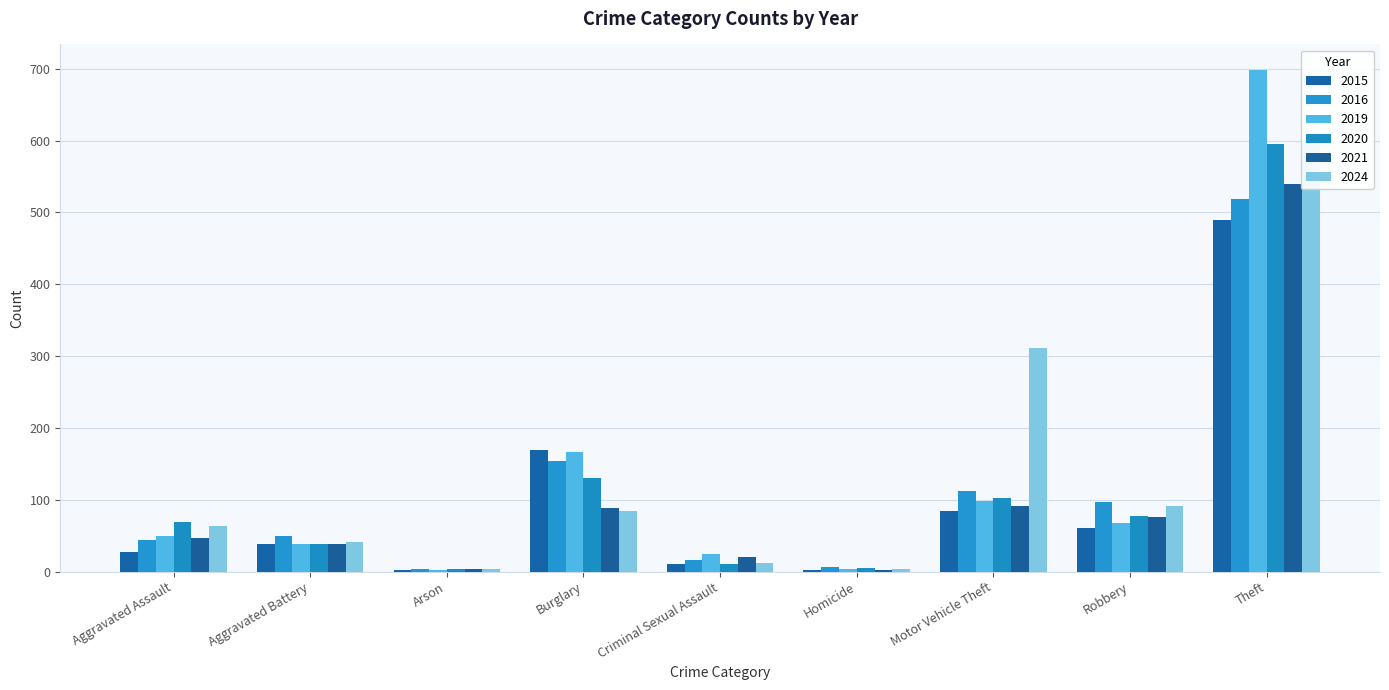

Rank the series by their maximum value, from lowest to highest.

2015, 2016, 2021, 2020, 2024, 2019